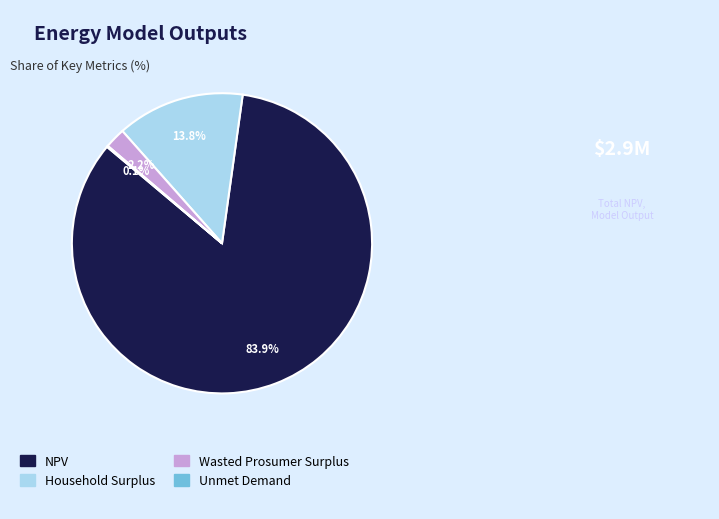

Do Household Surplus and NPV together represent more than half of the pie?

Yes